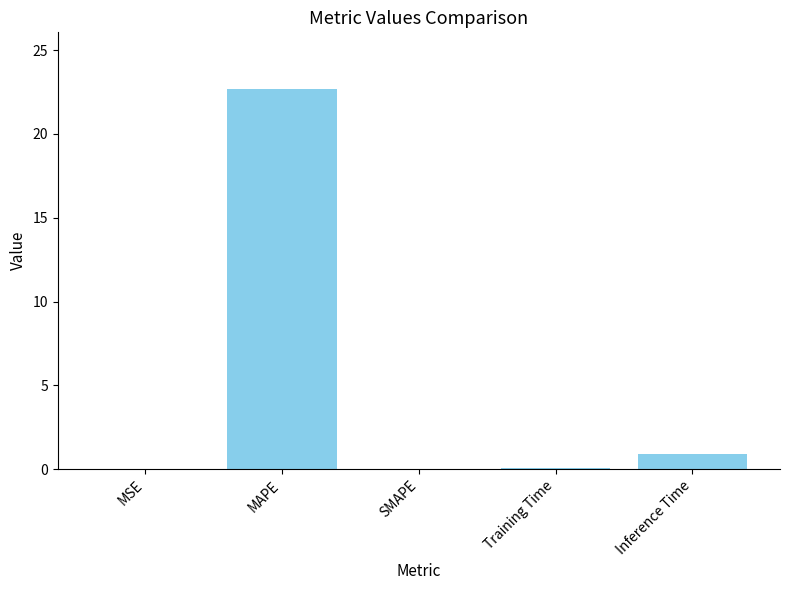

What is the change in value from Training Time to Inference Time?

+0.8